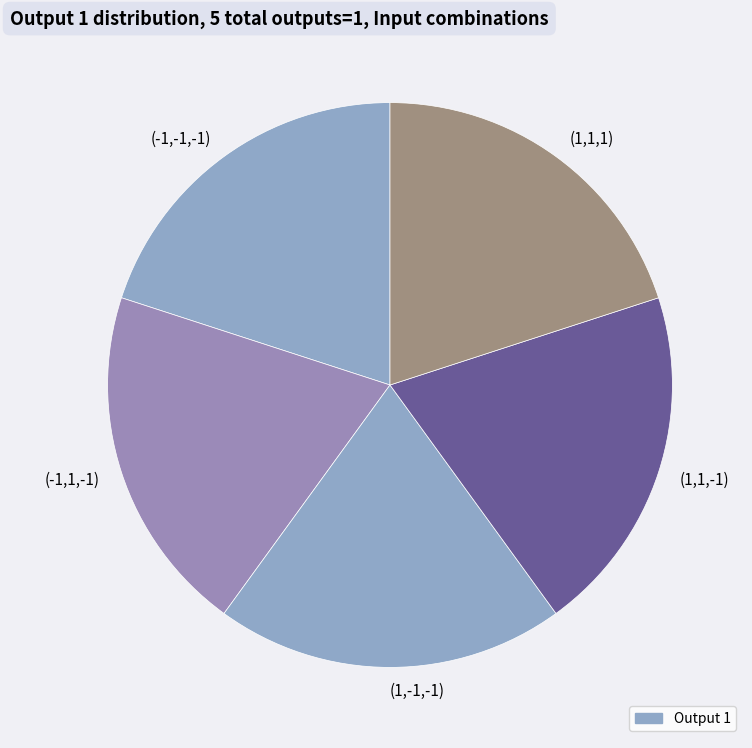

What is the ratio of the value at (-1,-1,-1) to the value at (1,-1,-1)?

1.0